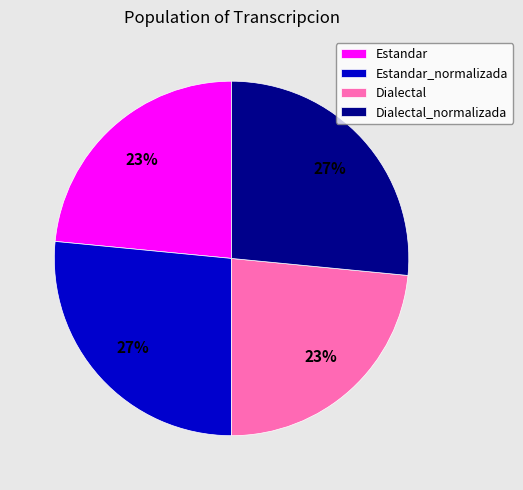

Count the number of slices in the pie.

4